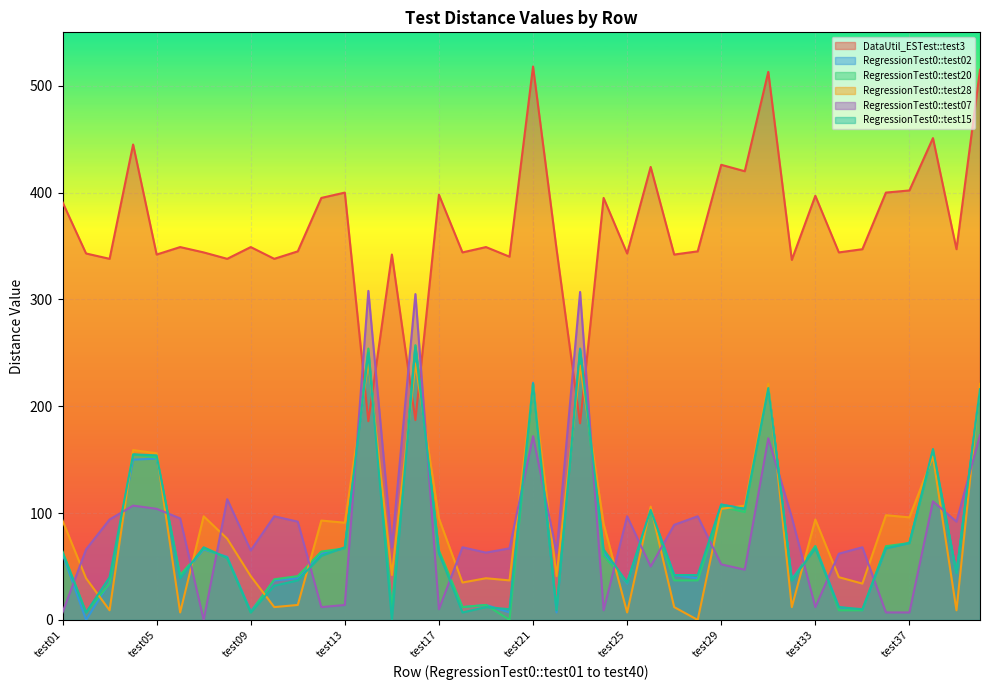

What is the difference between the maximum and minimum values in the RegressionTest0::test02 series?

257